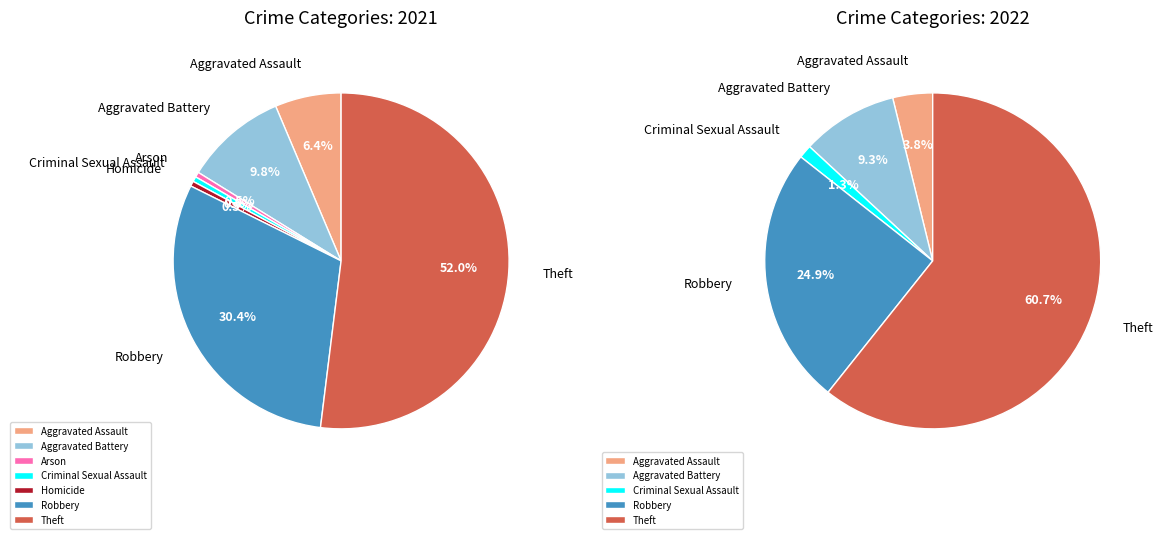

True or false: Criminal Sexual Assault accounts for 1% of the total.

False